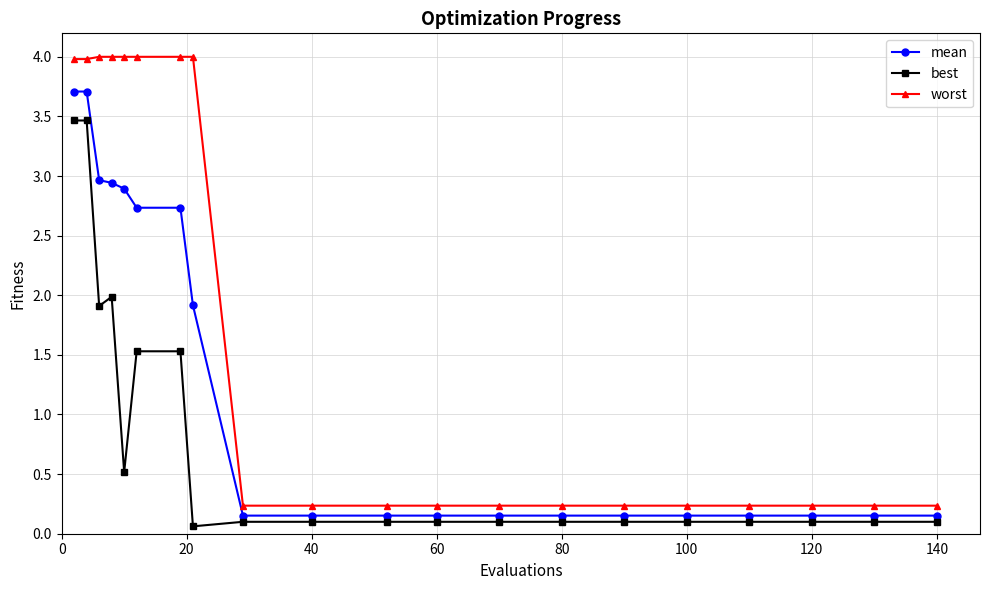

At how many categories does at least one series exceed 3?

8